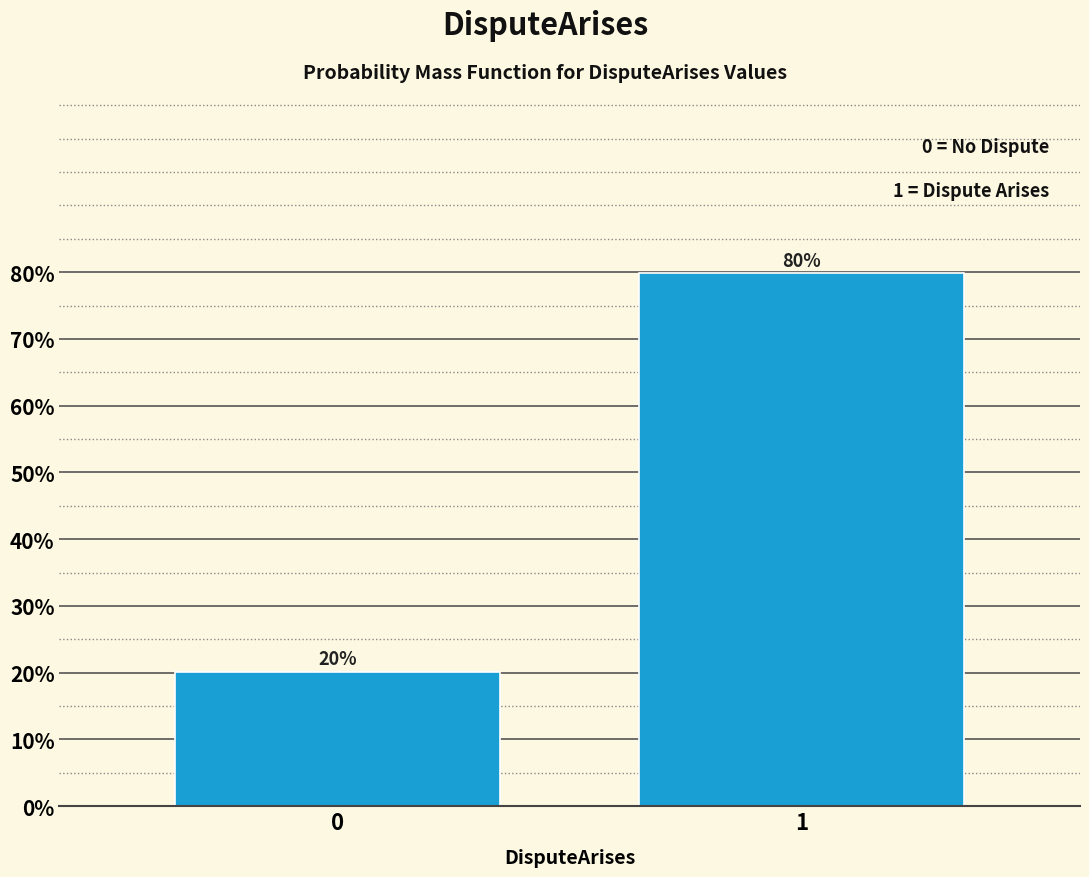

What is the sum of the values at 1 and 0?

100.0